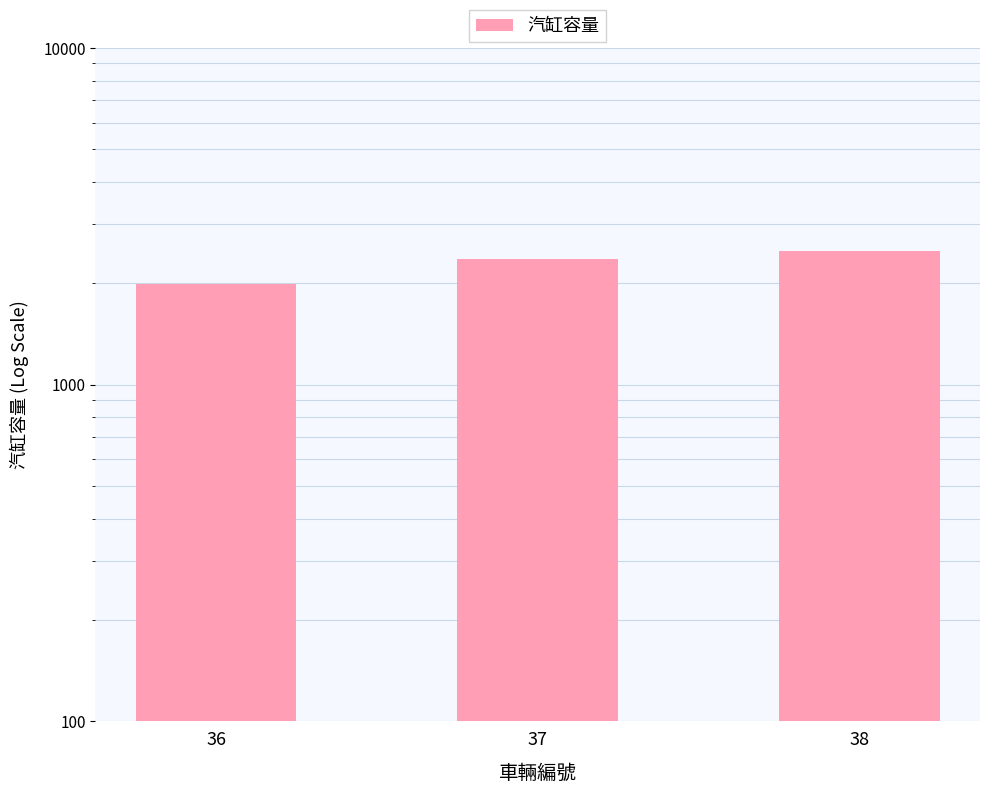

What is the change in value from 36 to 38?

+496